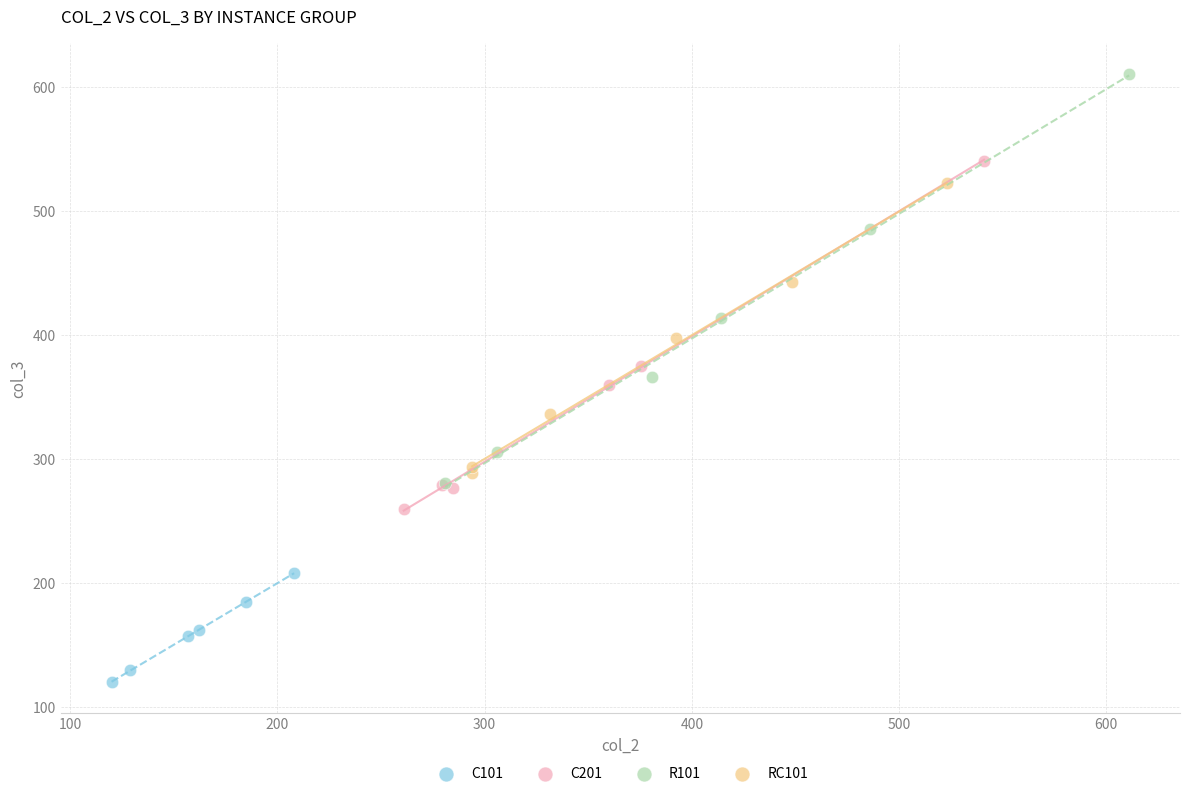

Which series reaches the minimum Y coordinate?

C101